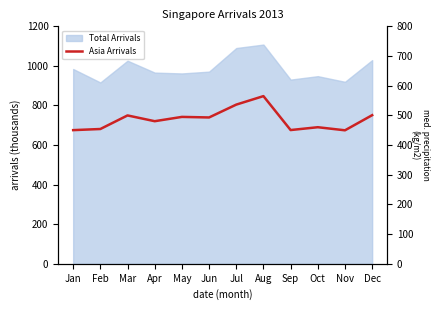

How many points are higher than both their immediate neighbors (excluding endpoints)?

4